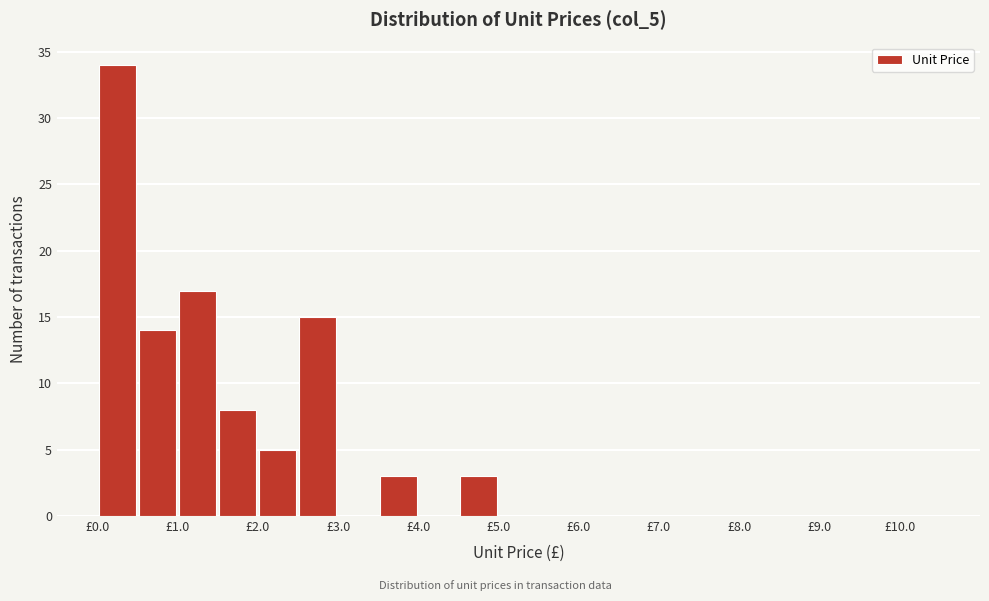

Over which range of the x-axis is the bar tallest?

0.0 to 0.5